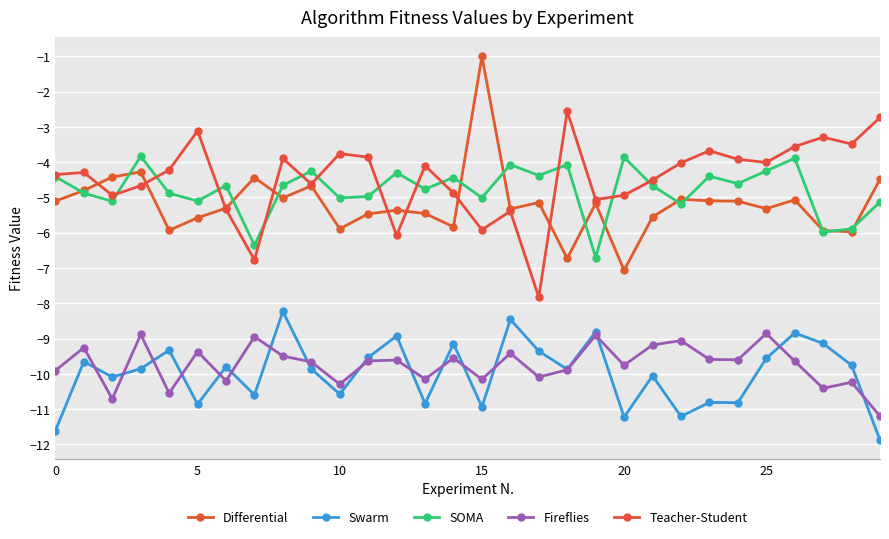

What are all the series names shown in the legend?

Differential, Swarm, SOMA, Fireflies, Teacher-Student